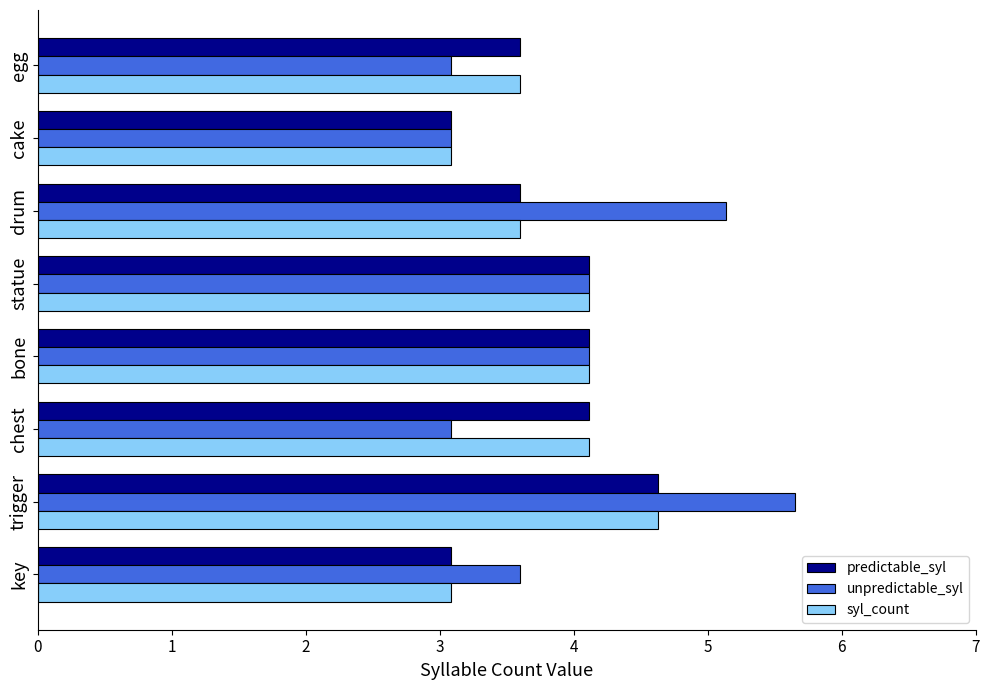

Which series changed the most between drum and cake?

unpredictable_syl